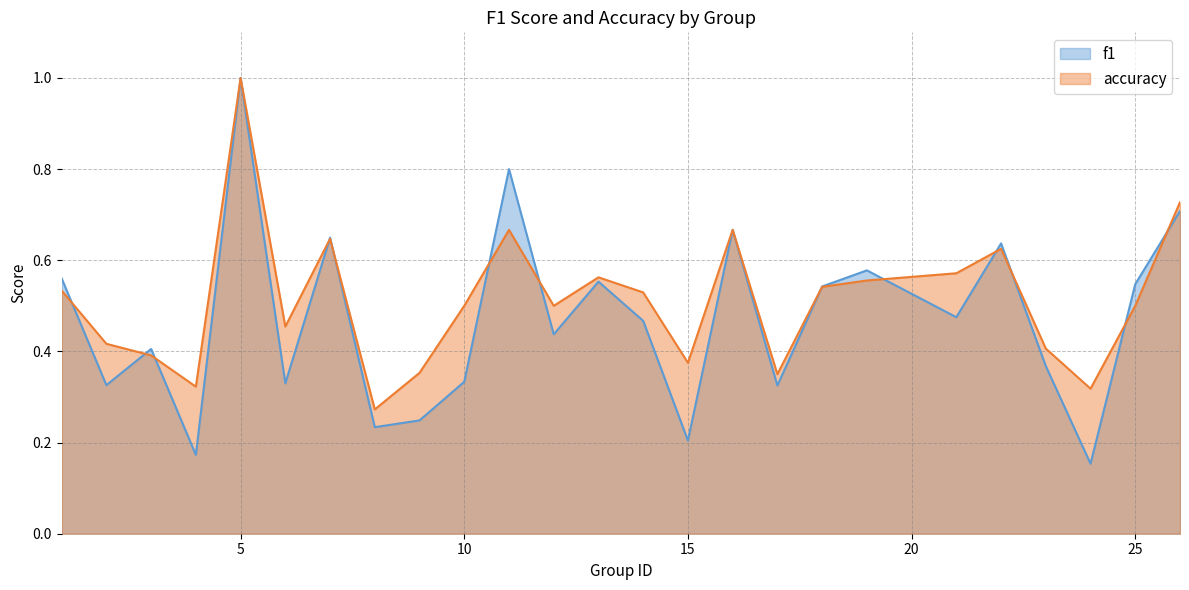

What is the value of the f1 point at the 23rd from the left?

0.2